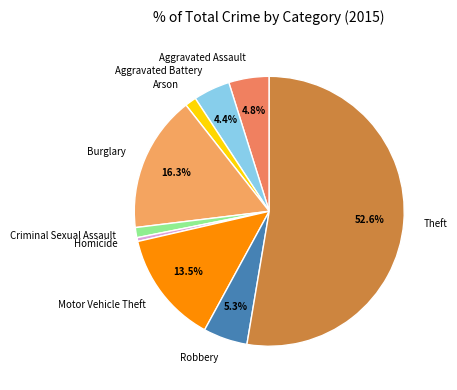

Is there any slice that represents more than half of the pie?

Yes